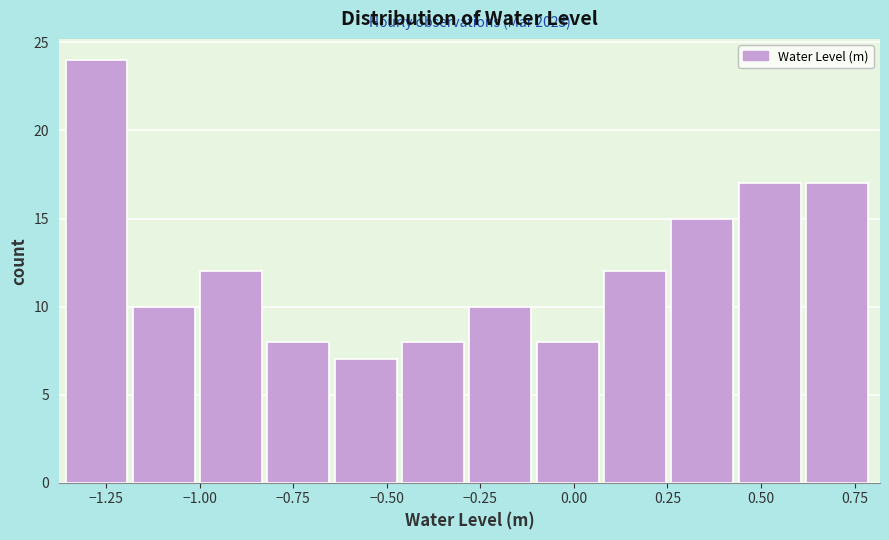

Around what value on the x-axis is the tallest bar? Give the approximate position of its centre, as read against the axis.

-1.30